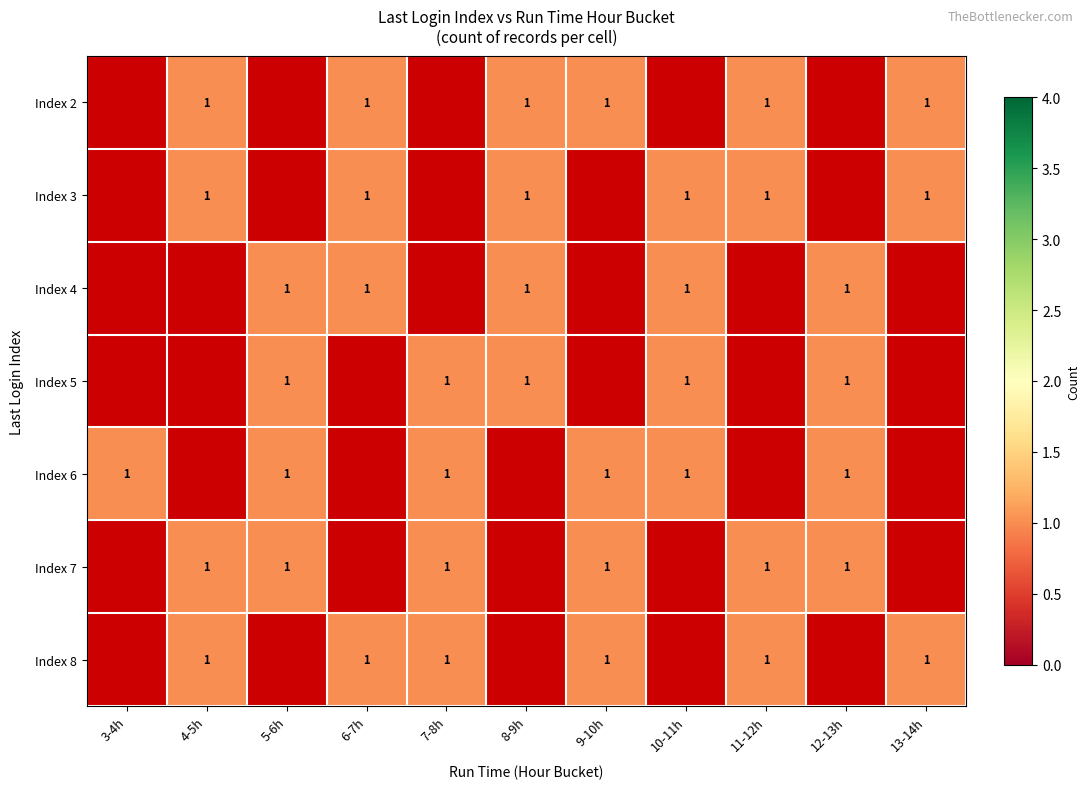

Which series has the largest range (max minus min)?

Index 6